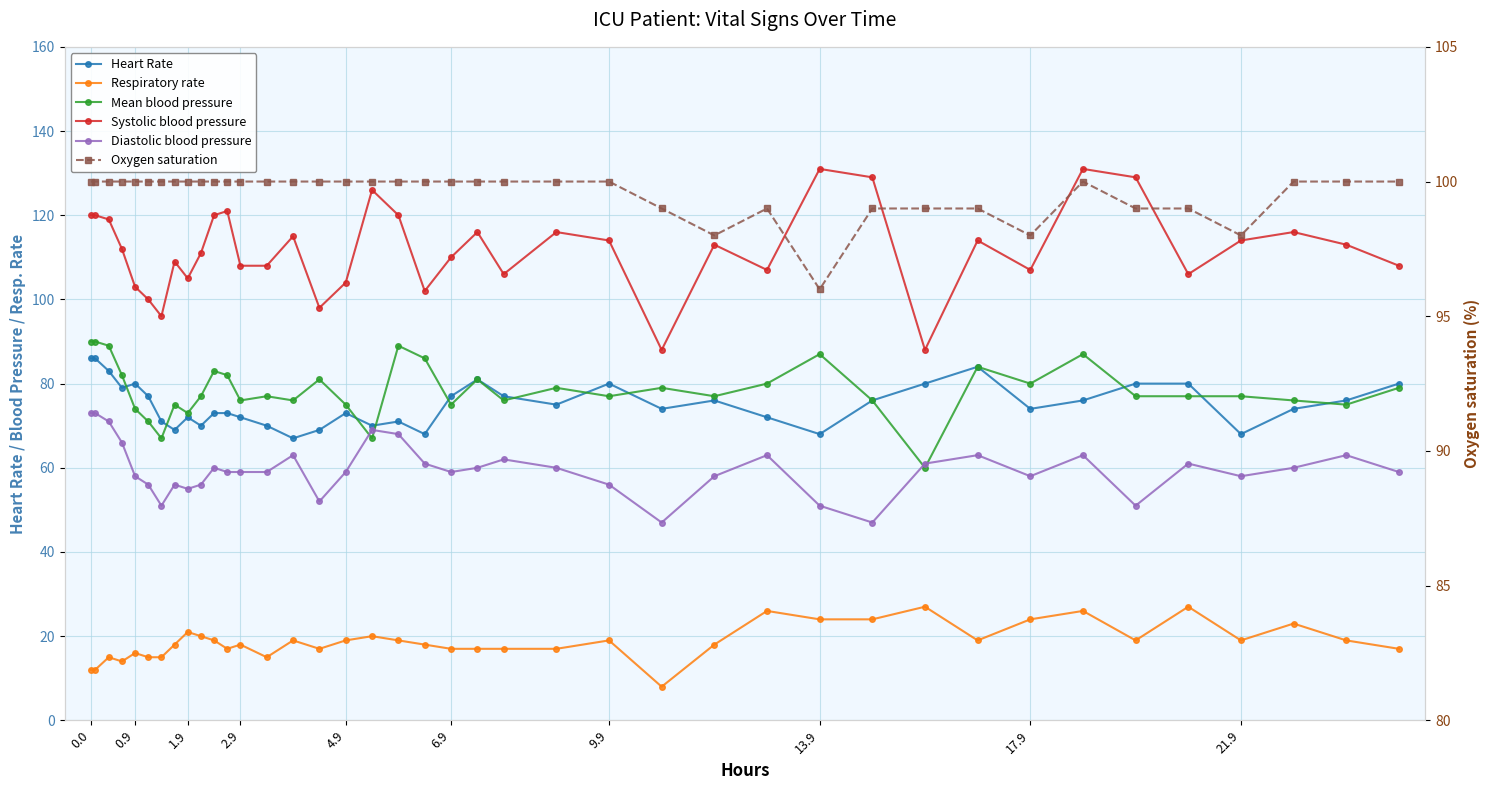

How many values in the Respiratory rate series are below 19?

20